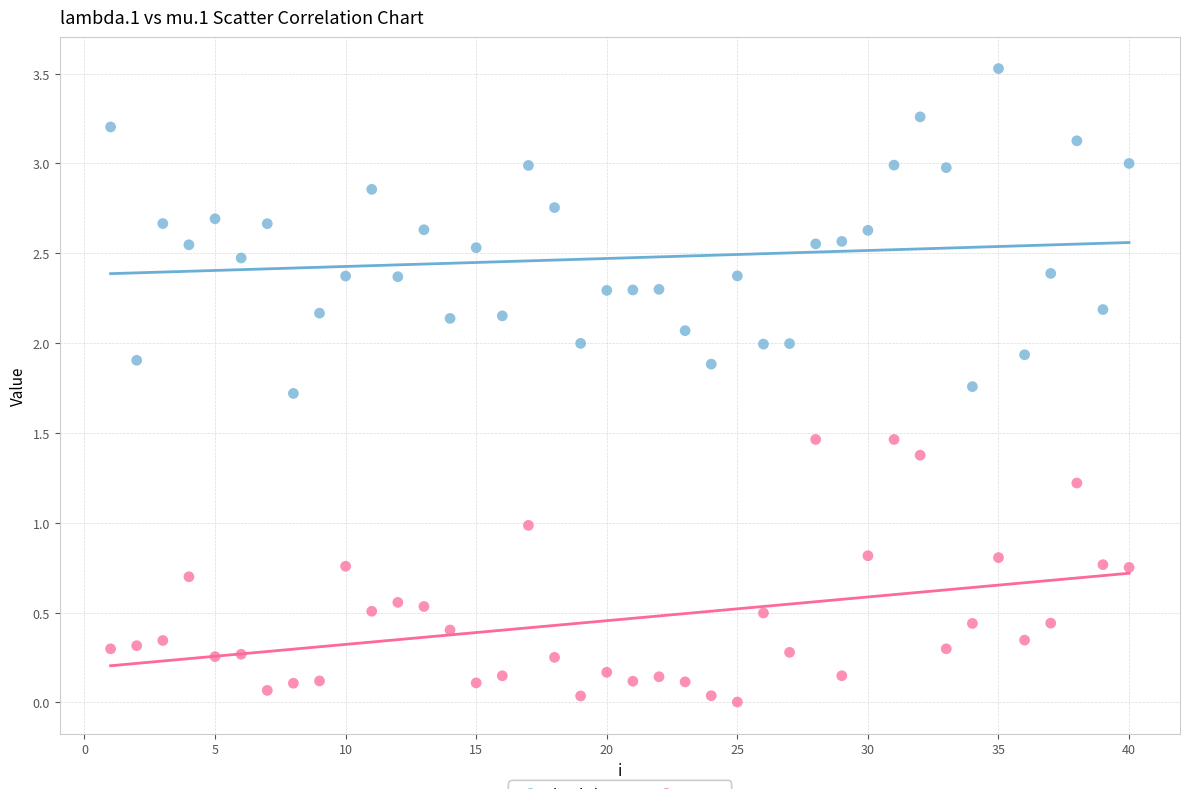

Which series has the widest spread of Y values?

lambda.1